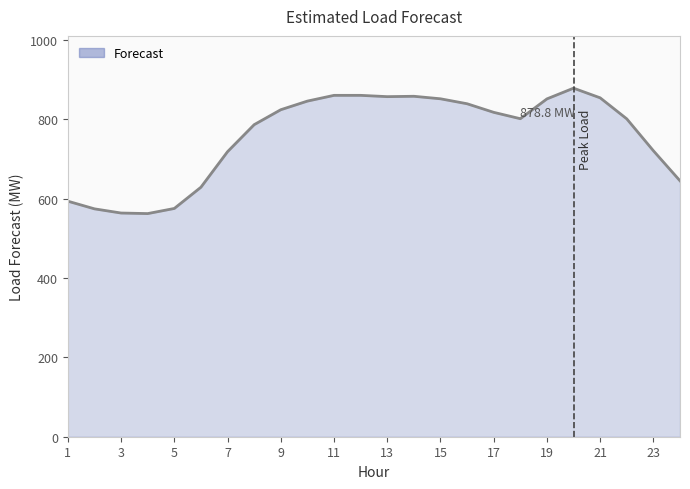

What is the difference between the maximum and minimum values?

316.2